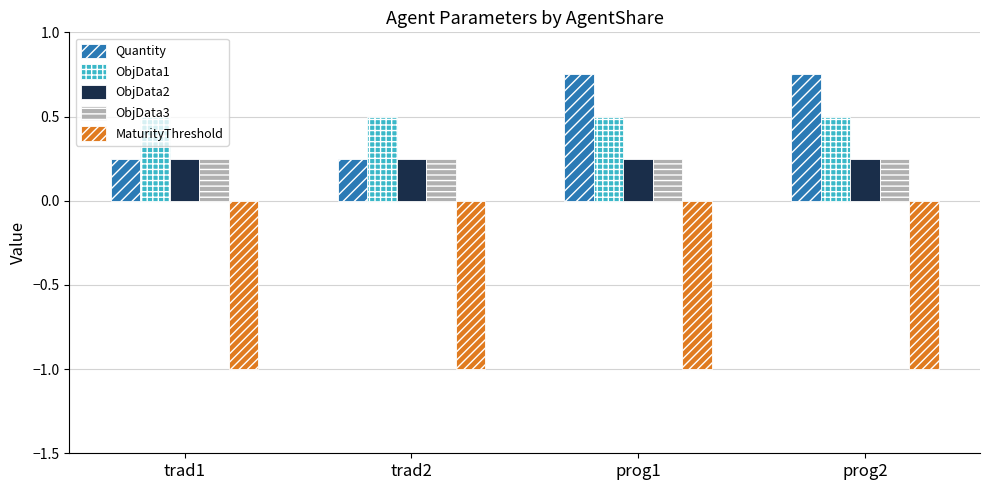

The MaturityThreshold series shows -0.4 at prog1. True or false?

False